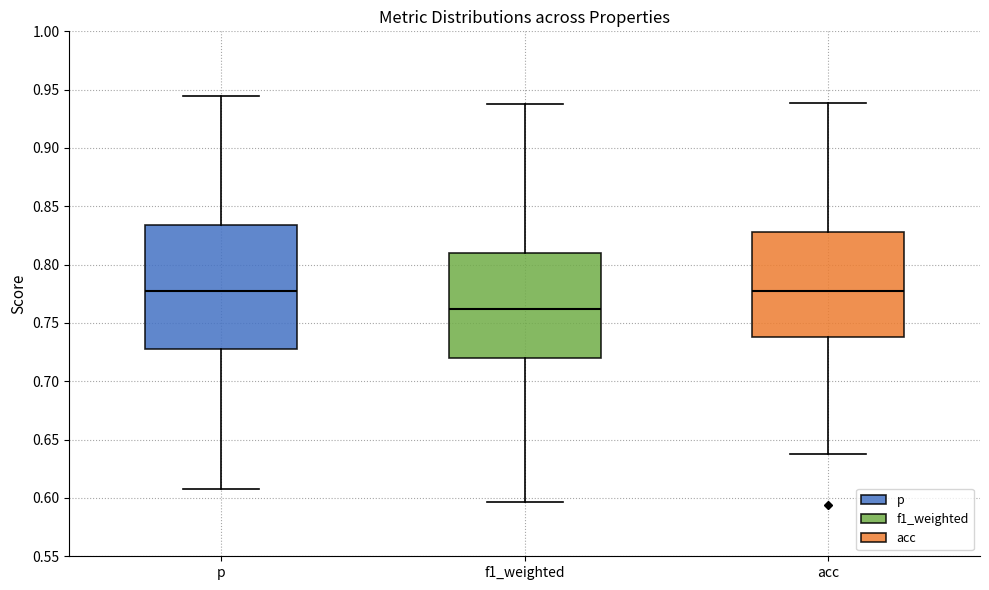

Reading left to right, transcribe this box plot: for each box, give where its median line is, the range the box spans, and where its two whiskers end, as read against the y-axis. The values are not printed on the chart, so give them approximately, as read against the axis.

p: median 0.780, box 0.730 to 0.835, whiskers 0.610 to 0.945
f1_weighted: median 0.760, box 0.720 to 0.810, whiskers 0.595 to 0.935
acc: median 0.780, box 0.740 to 0.830, whiskers 0.640 to 0.940